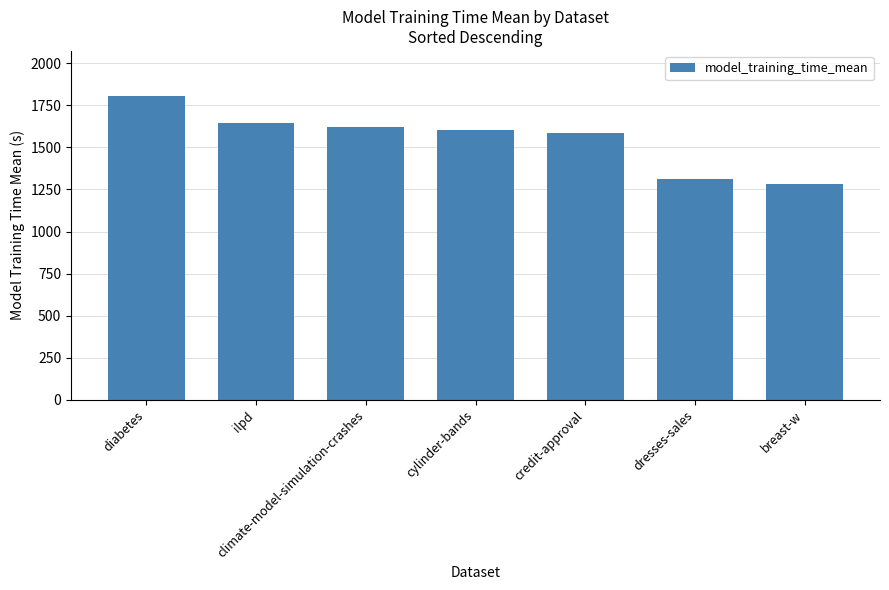

At which category does the chart reach its peak across all series?

diabetes